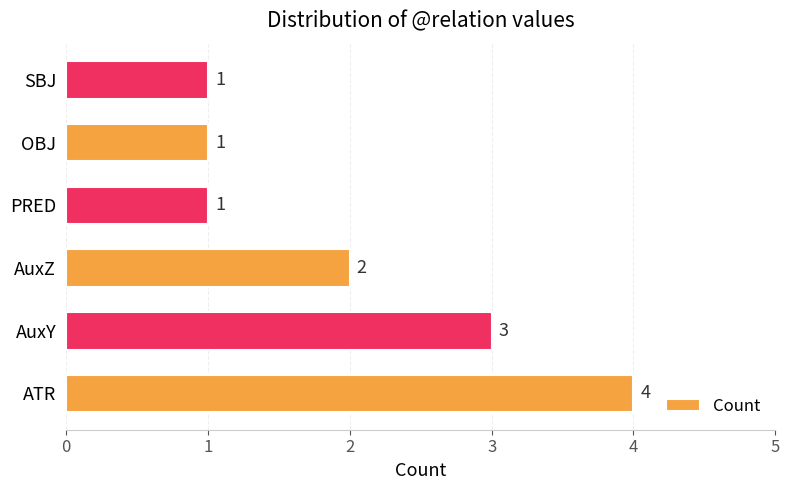

What is the smallest value displayed?

1